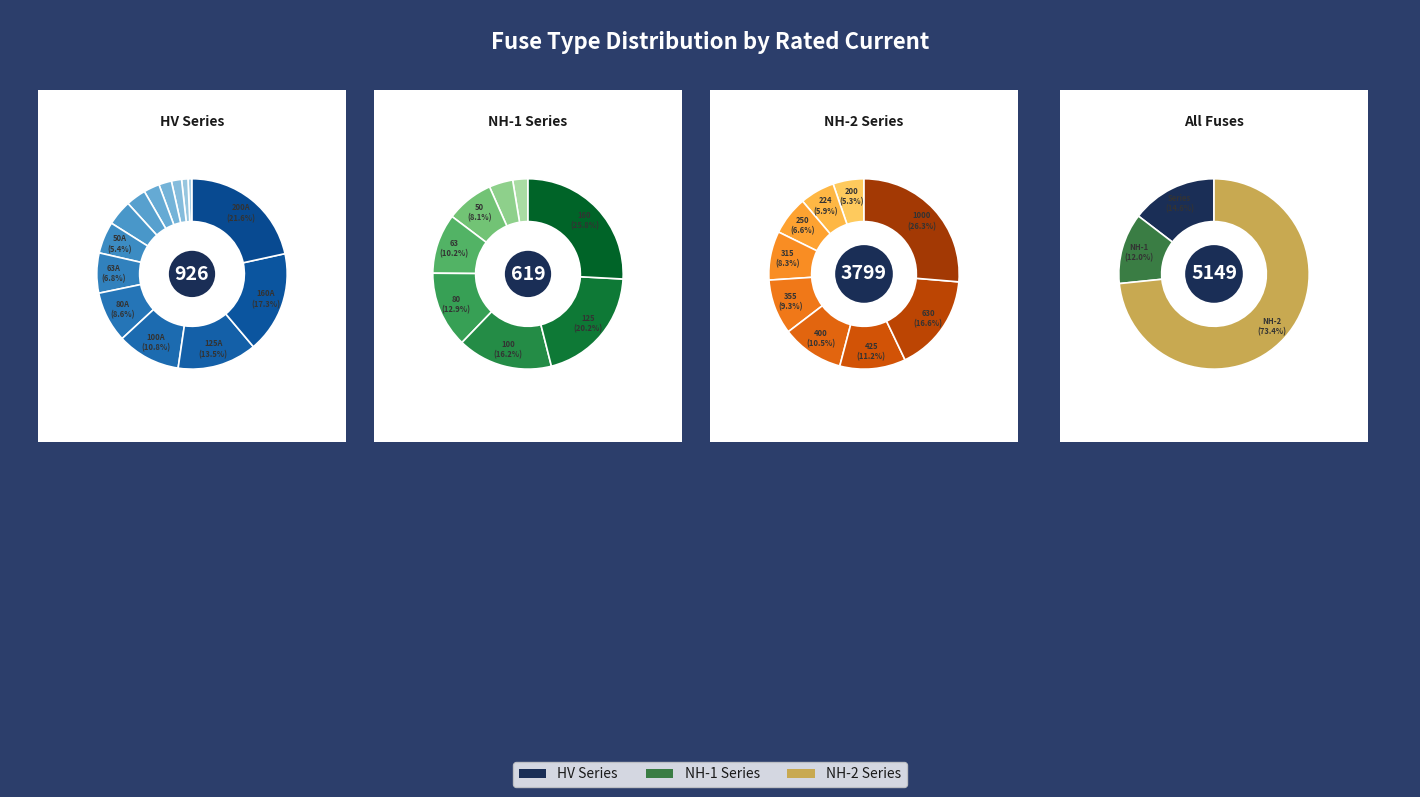

To the nearest percent, what is the difference between the NH-2-400 and HV 31.5A slice percentages?

7%